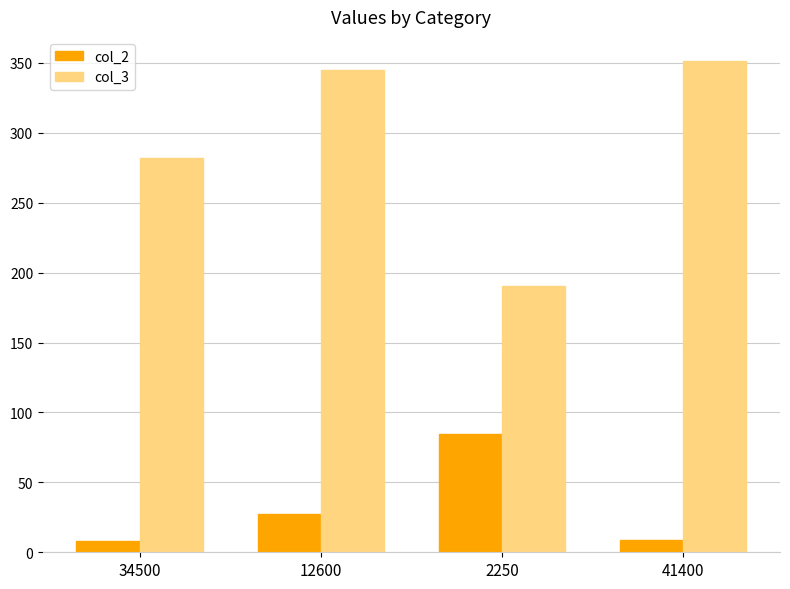

Where is col_3 nearest to the value 270?

34500